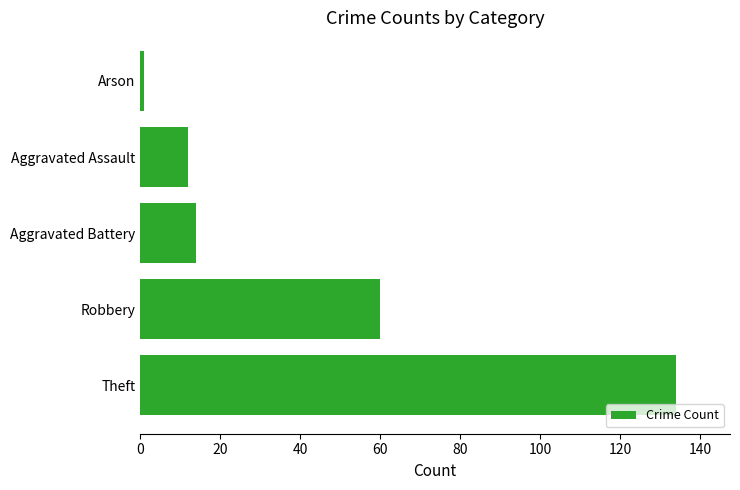

How many data points are less than 14?

2